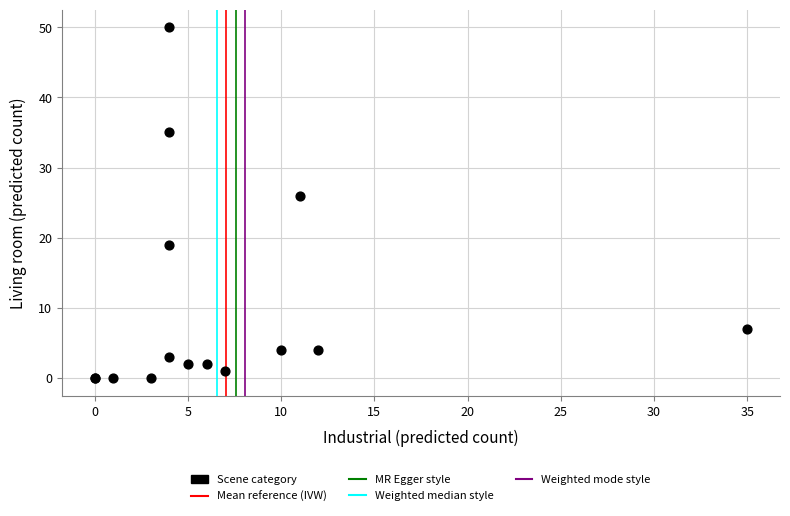

What Y value in the scatter plot is closest to 25?

26